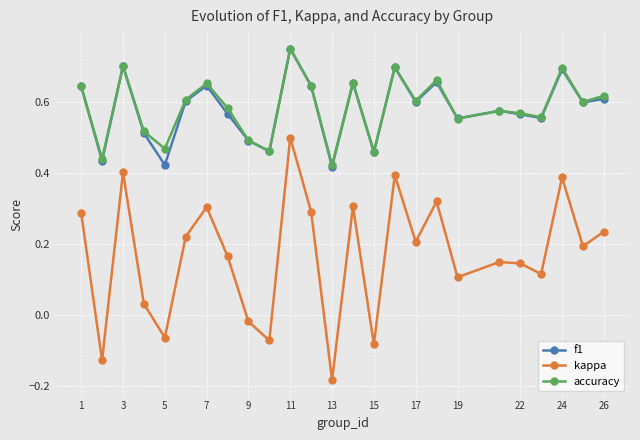

Does the chart display data point markers on the line(s)?

Yes